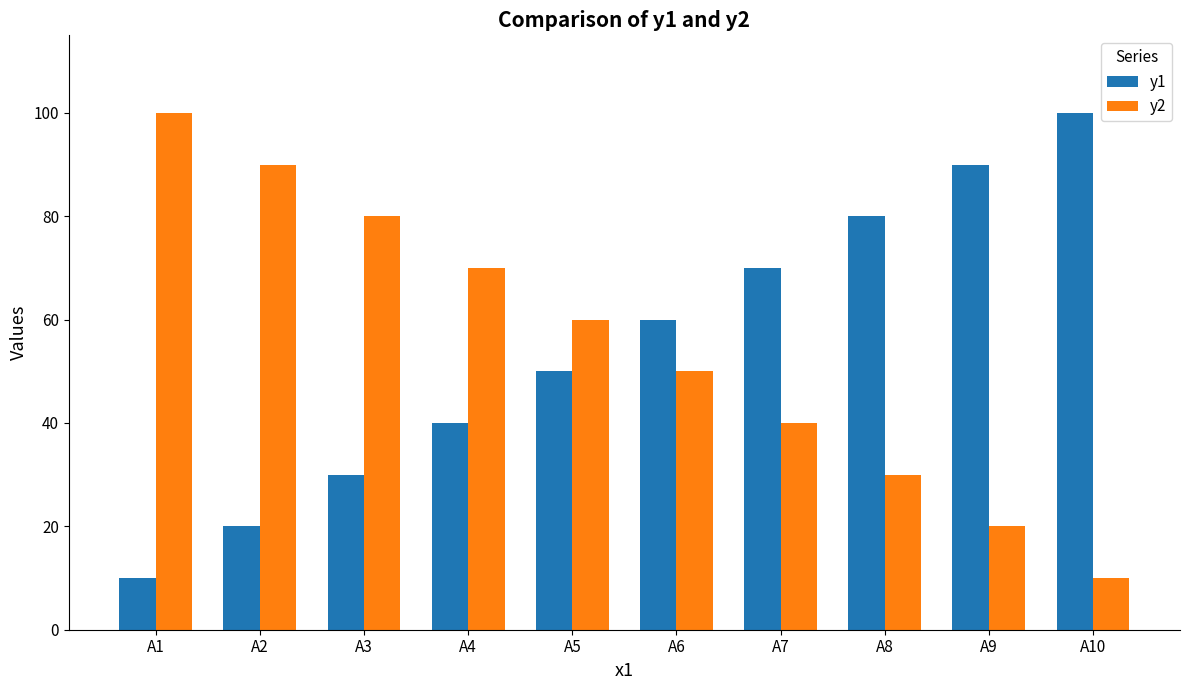

At A4, list the series in order from smallest to largest.

y1, y2